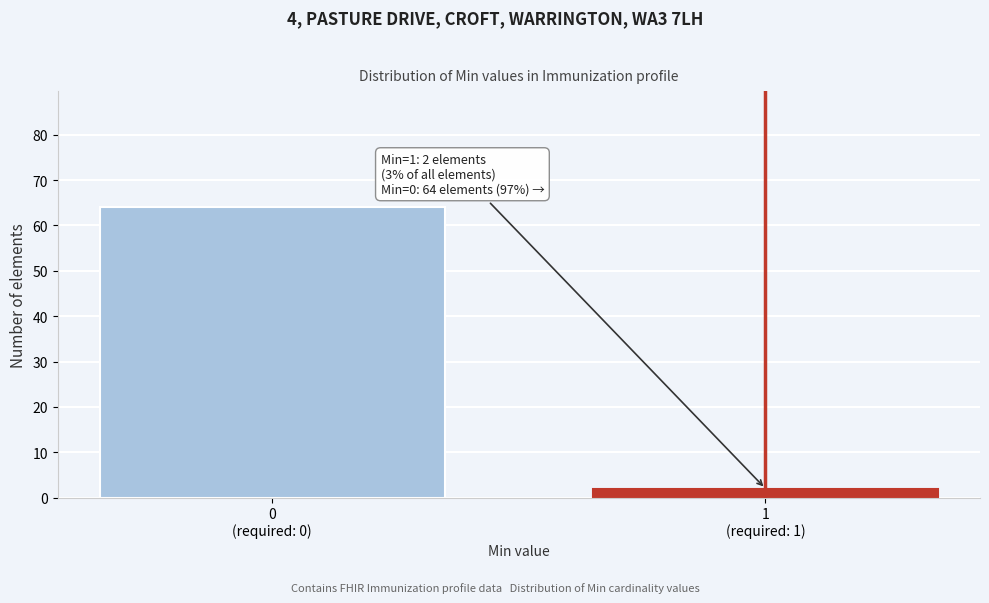

Reading right to left, extract all data points from this chart.

2	64